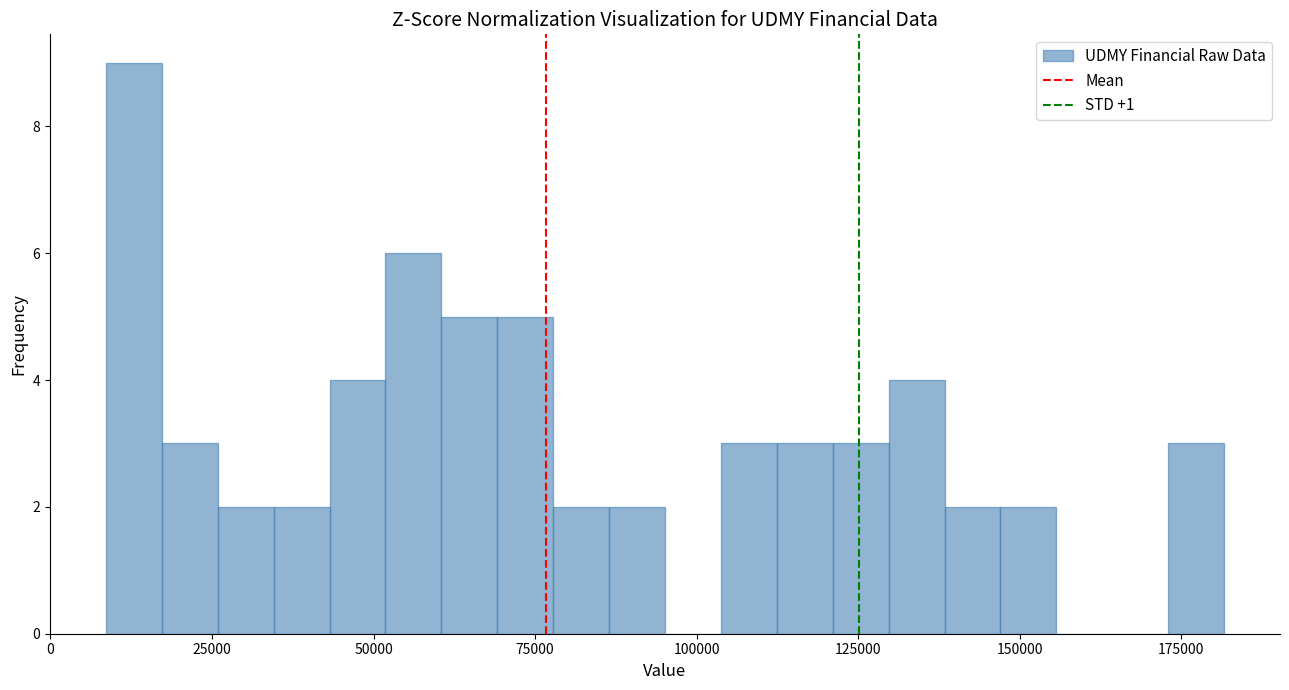

Read against the x-axis, roughly where is the centre of the tallest bar?

15000